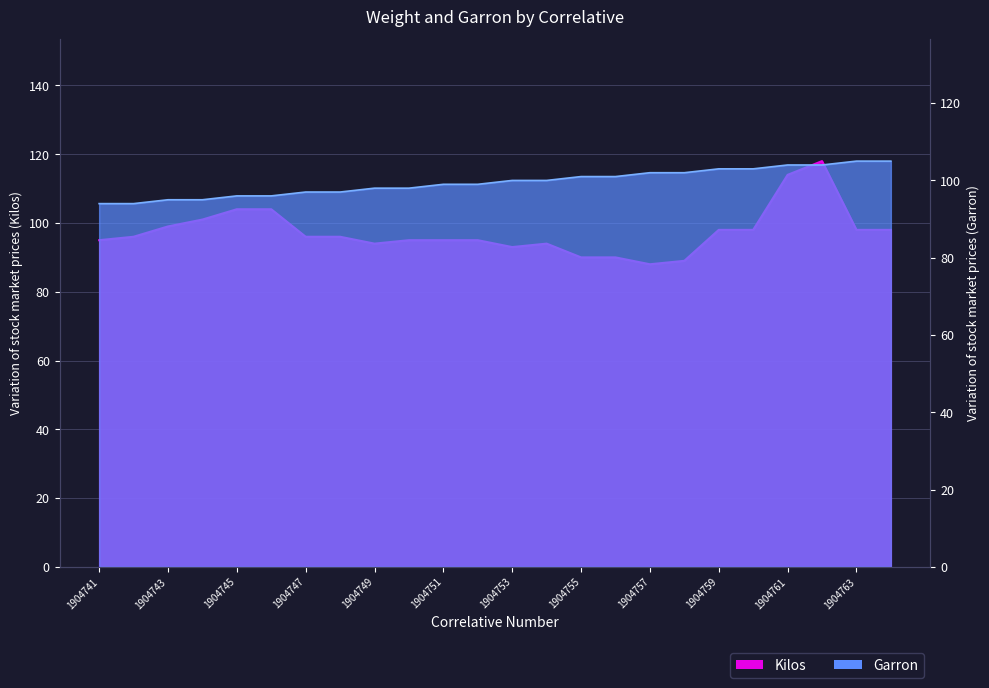

List the labels in order of Kilos value, largest first.

1904762, 1904761, 1904745, 1904746, 1904744, 1904743, 1904759, 1904760, 1904763, 1904764, 1904742, 1904747, 1904748, 1904741, 1904750, 1904751, 1904752, 1904749, 1904754, 1904753, 1904755, 1904756, 1904758, 1904757